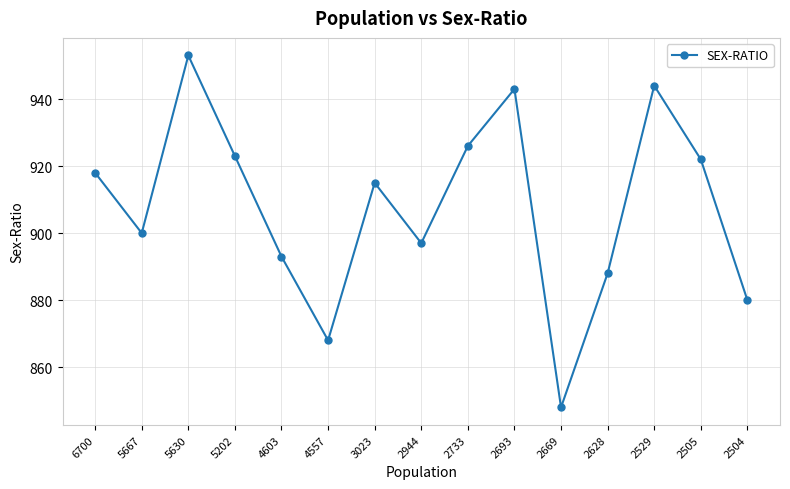

What is the average value?

908